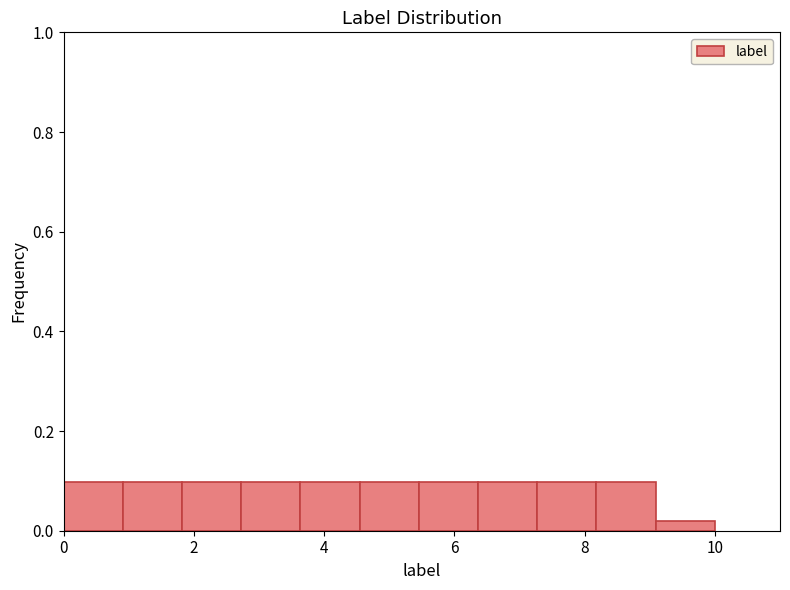

Reading left to right, transcribe this chart: for each bar, give the range it covers on the x-axis and its height. Neither the bar edges nor the heights are printed on the chart, so give them approximately, as read against the axes.

0.0 to 1.0: 0.10
1.0 to 1.8: 0.10
1.8 to 2.8: 0.10
2.8 to 3.6: 0.10
3.6 to 4.6: 0.10
4.6 to 5.4: 0.10
5.4 to 6.4: 0.10
6.4 to 7.2: 0.10
7.2 to 8.2: 0.10
8.2 to 9.0: 0.10
9.0 to 10.0: under 0.02